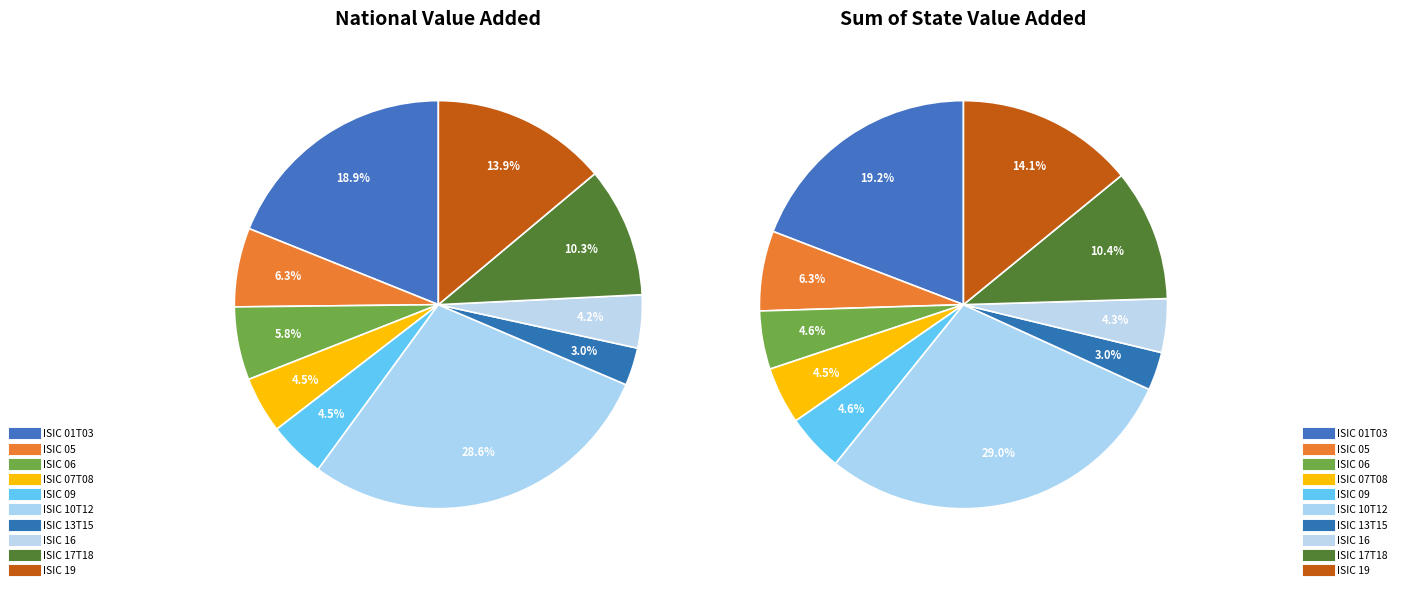

Rank the categories by value from highest to lowest.

ISIC 10T12, ISIC 01T03, ISIC 19, ISIC 17T18, ISIC 05, ISIC 06, ISIC 09, ISIC 07T08, ISIC 16, ISIC 13T15